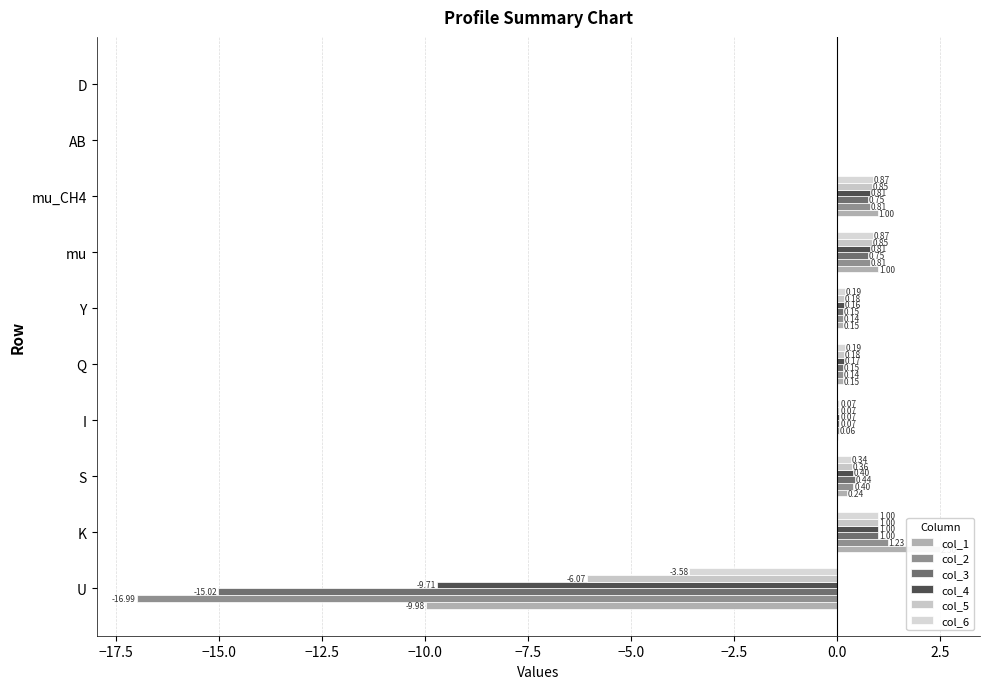

What position from the left is Y?

6